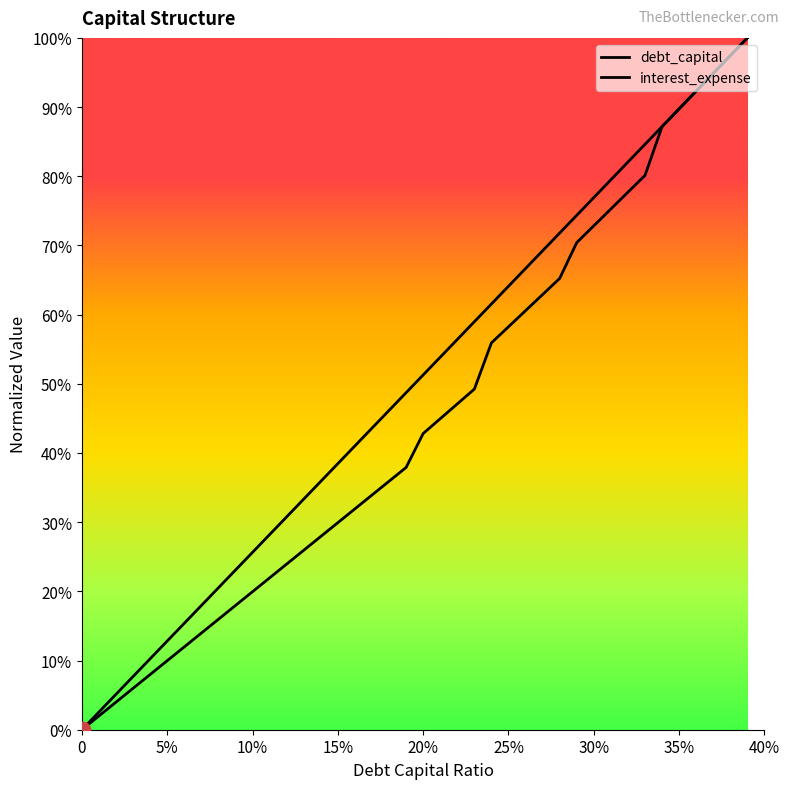

At how many categories does at least one series exceed 0?

39